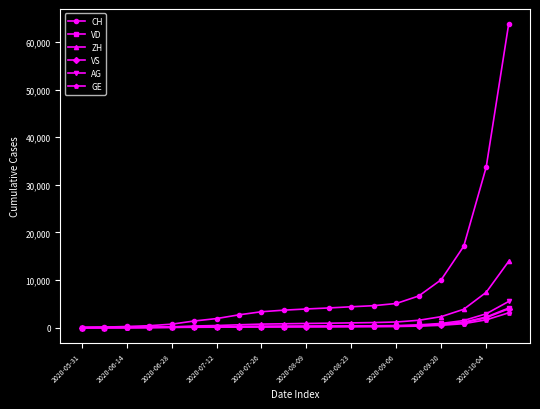

What is the maximum value for CH?

63726